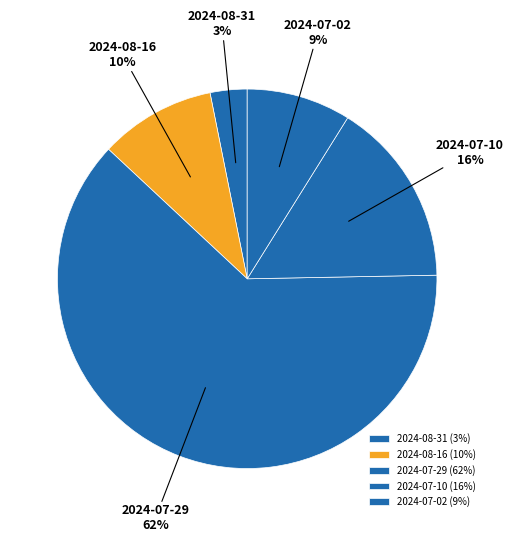

True or false: 2024-07-02 accounts for 9% of the total.

True